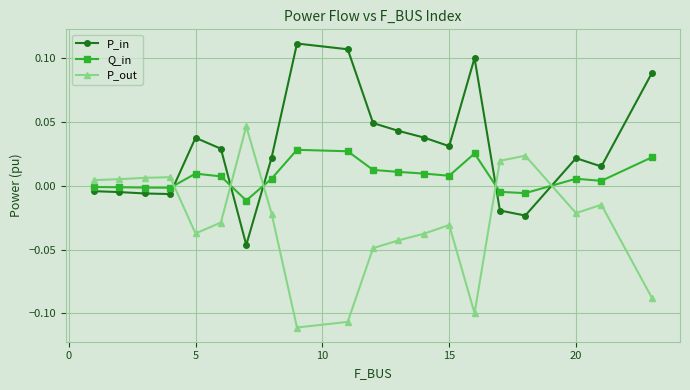

Which series has the largest total across all categories?

P_in